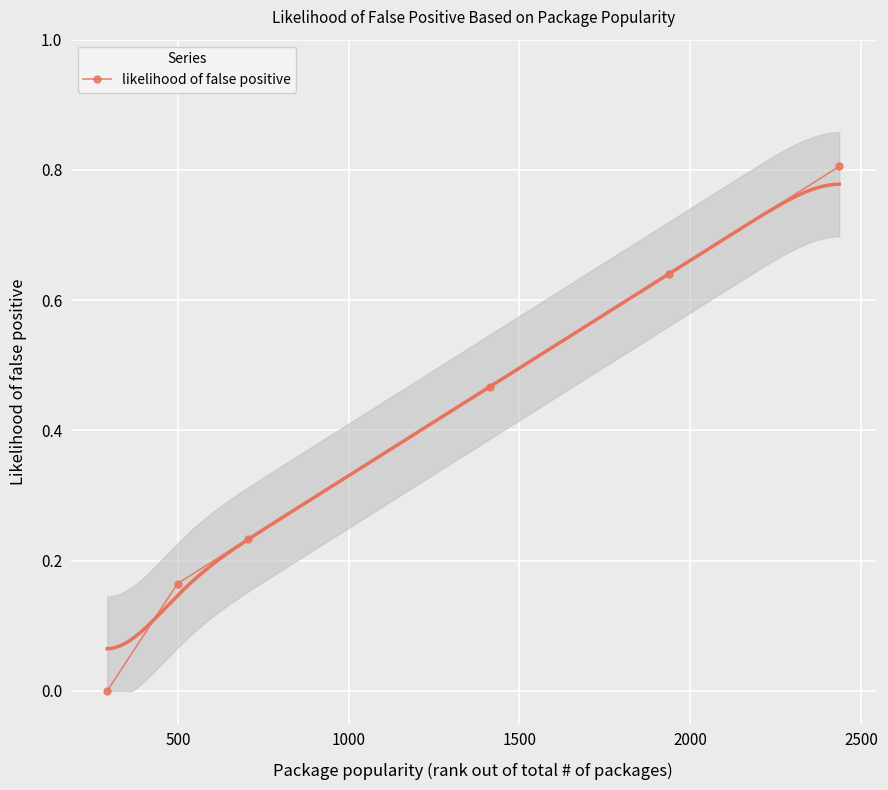

What is the value of the 3rd point from the left?

0.2